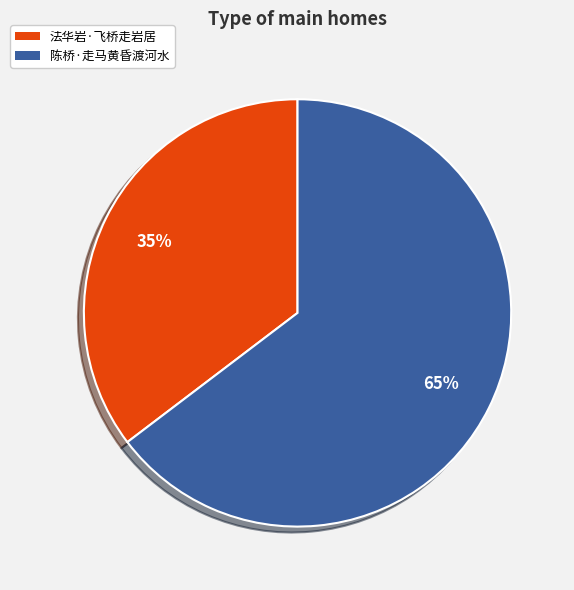

Combined, do 陈桥·走马黄昏渡河水 and 法华岩·飞桥走岩居 account for over 50%?

Yes